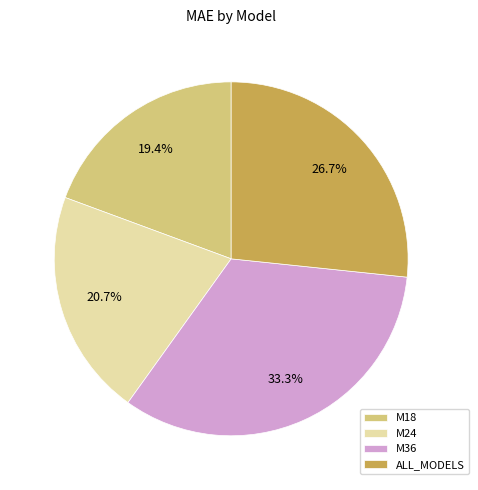

Which has a higher value, M18 or ALL_MODELS?

ALL_MODELS